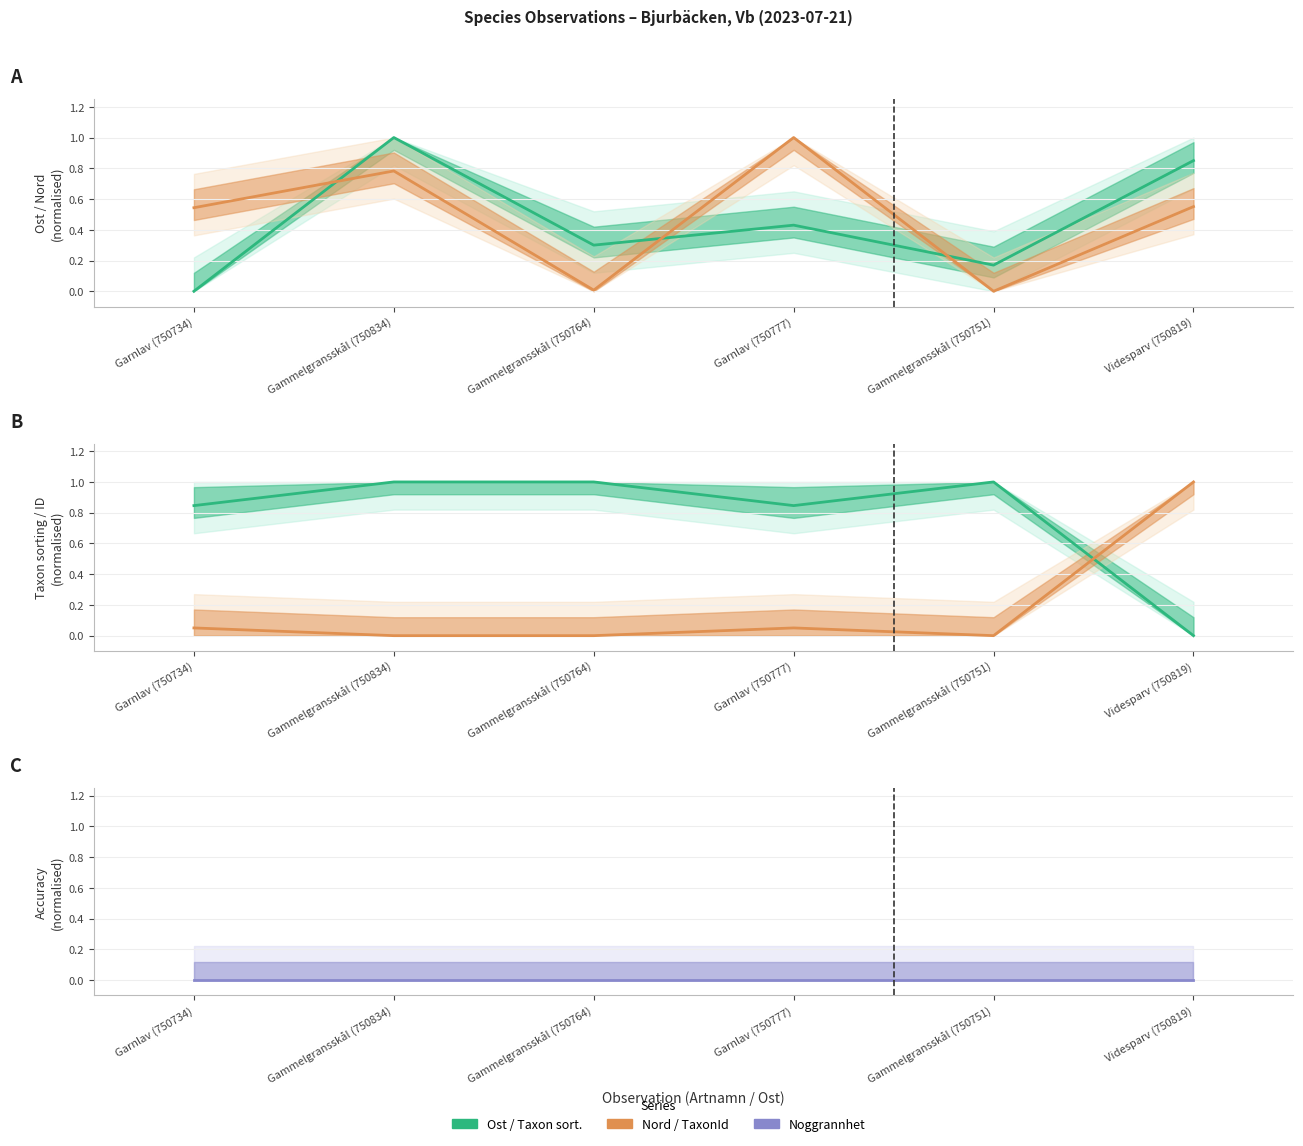

What is the label of the 4th point from the left?

Garnlav (750777)